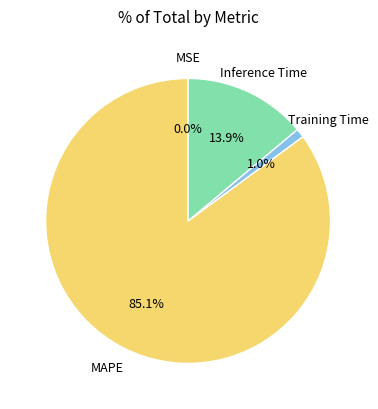

Which category has the biggest portion of the pie?

MAPE